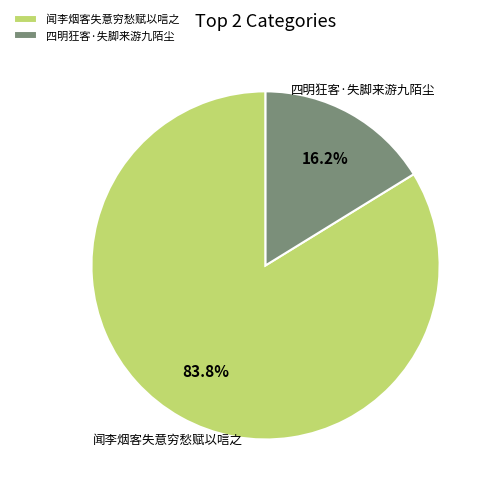

True or false: 四明狂客·失脚来游九陌尘 accounts for 16% of the total.

True